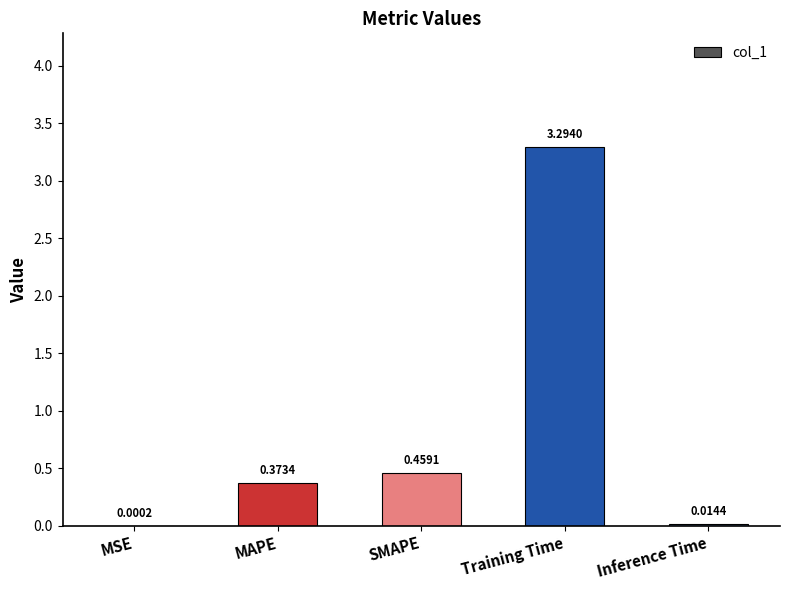

What is the change in value from SMAPE to Training Time?

+2.8